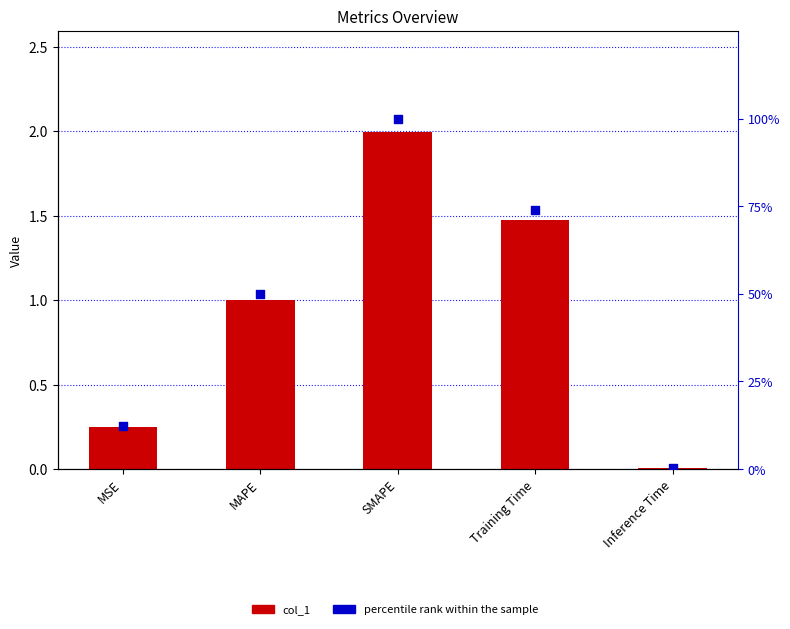

Which series has the largest total across all categories?

percentile rank